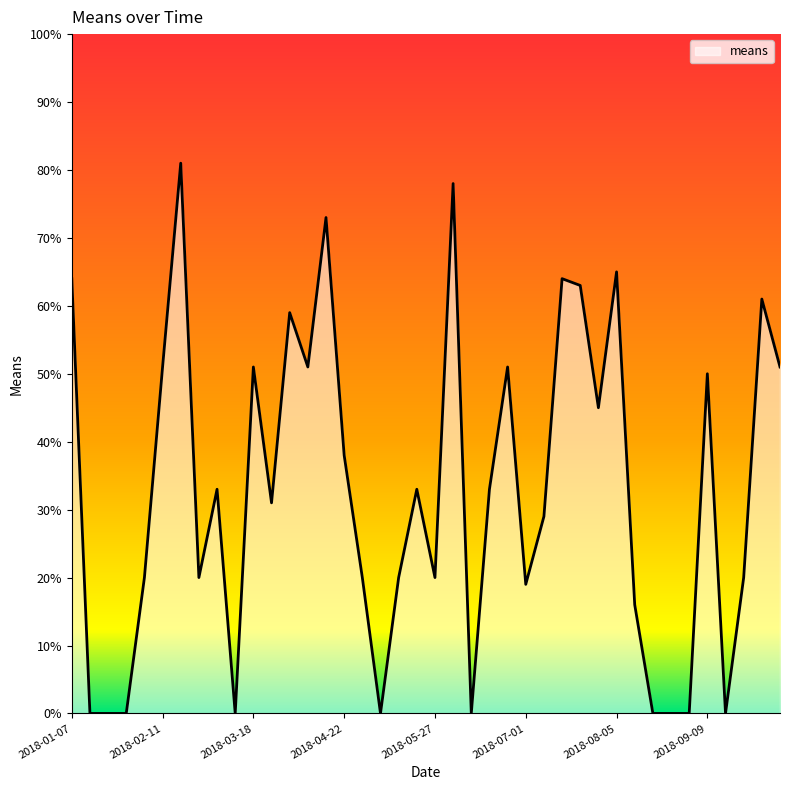

What is the greatest value displayed?

81